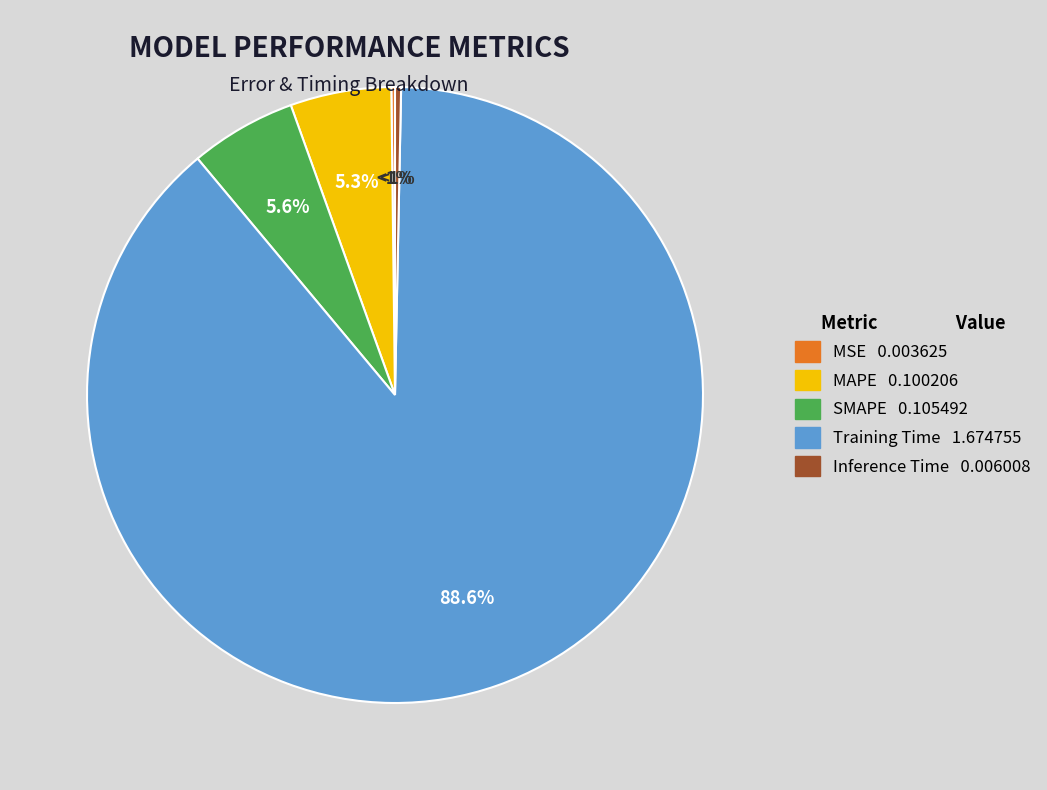

What is the largest slice in the pie chart?

Training Time